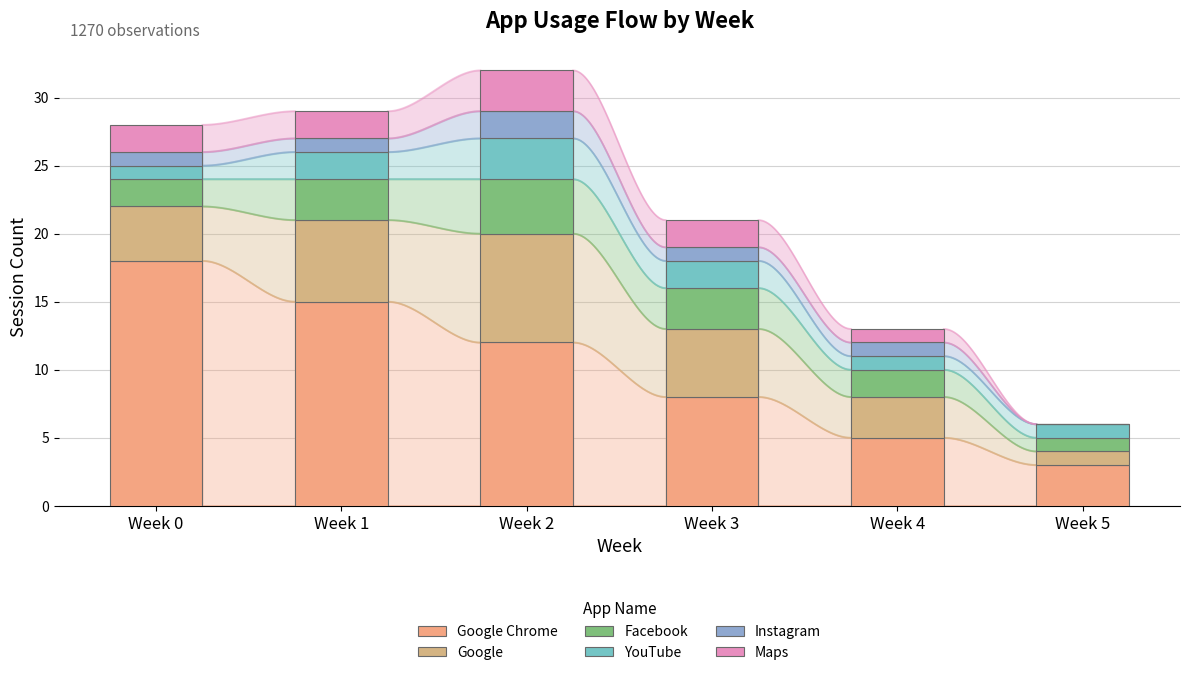

What are all the series names shown in the legend?

Google Chrome, Google, Facebook, YouTube, Instagram, Maps